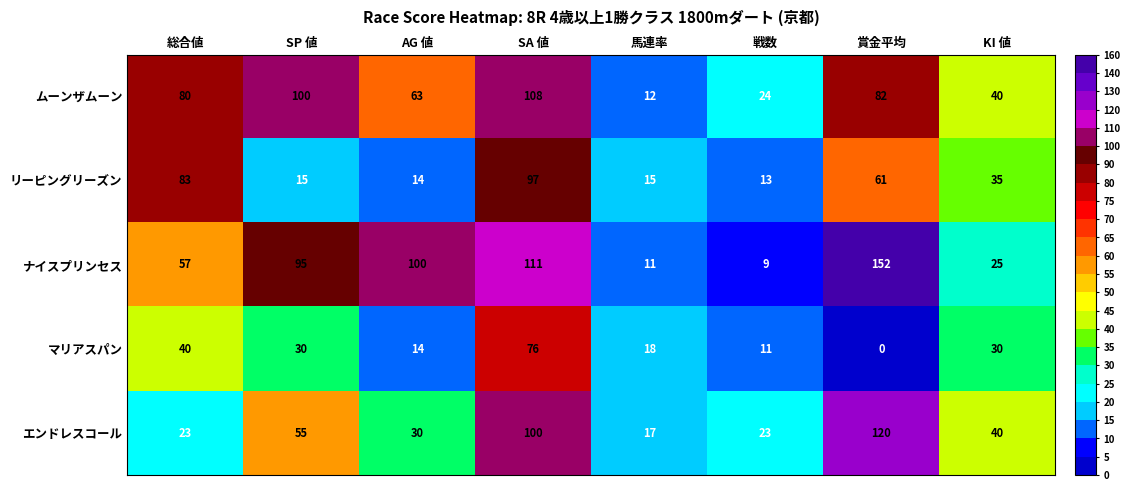

What is the highest value of the マリアスパン series?

76